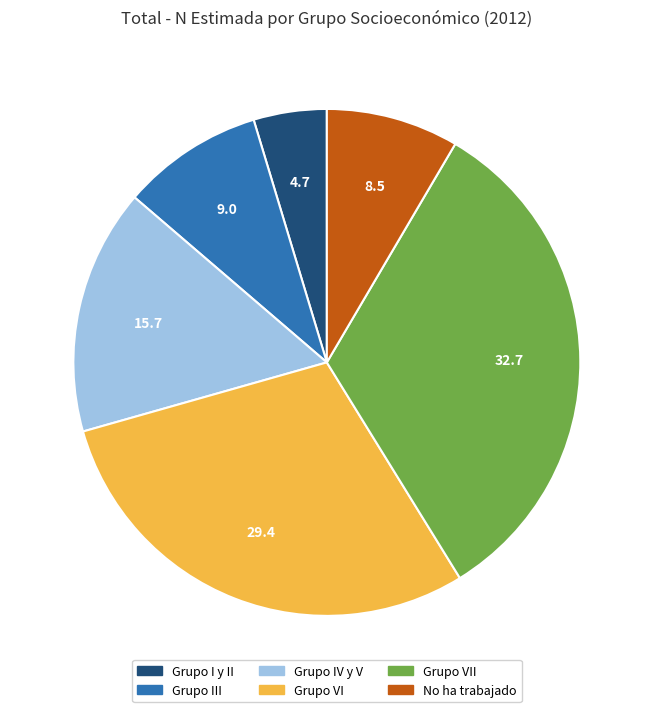

How many slices are in this pie chart?

6